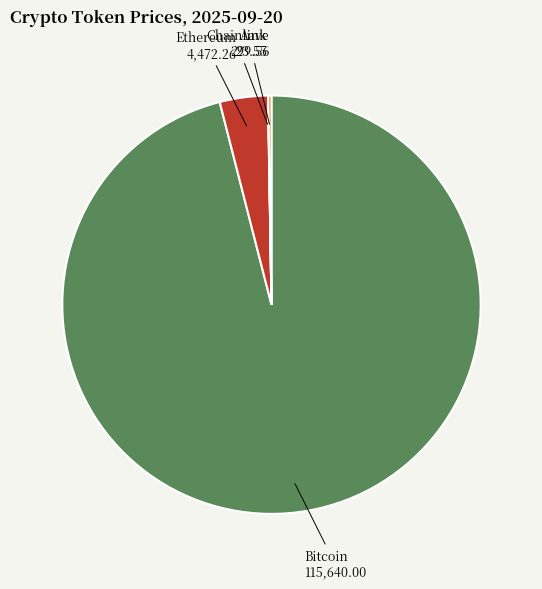

What is the largest slice in the pie chart?

Bitcoin